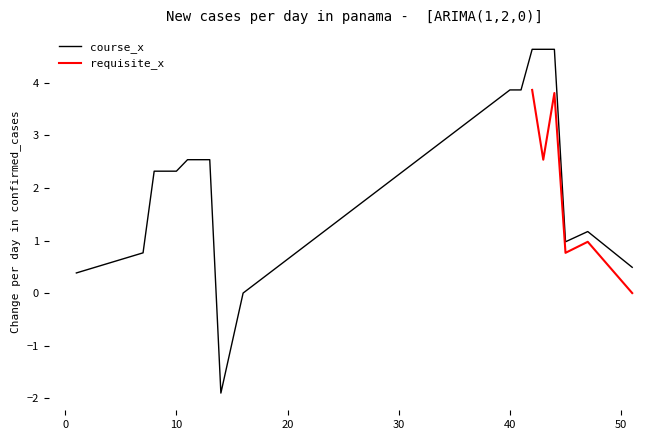

How many points are lower than both their immediate neighbors (excluding endpoints)?

1